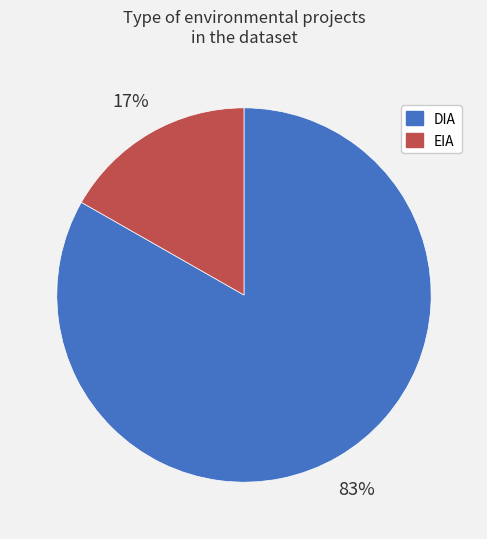

Between EIA and DIA, which is larger?

DIA